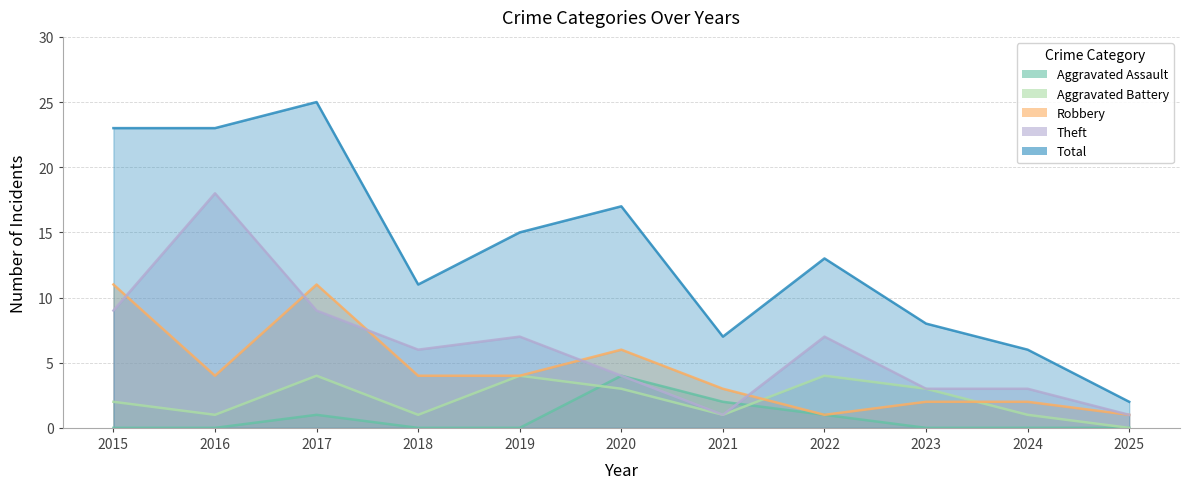

How many values in the Total series are below 13?

5